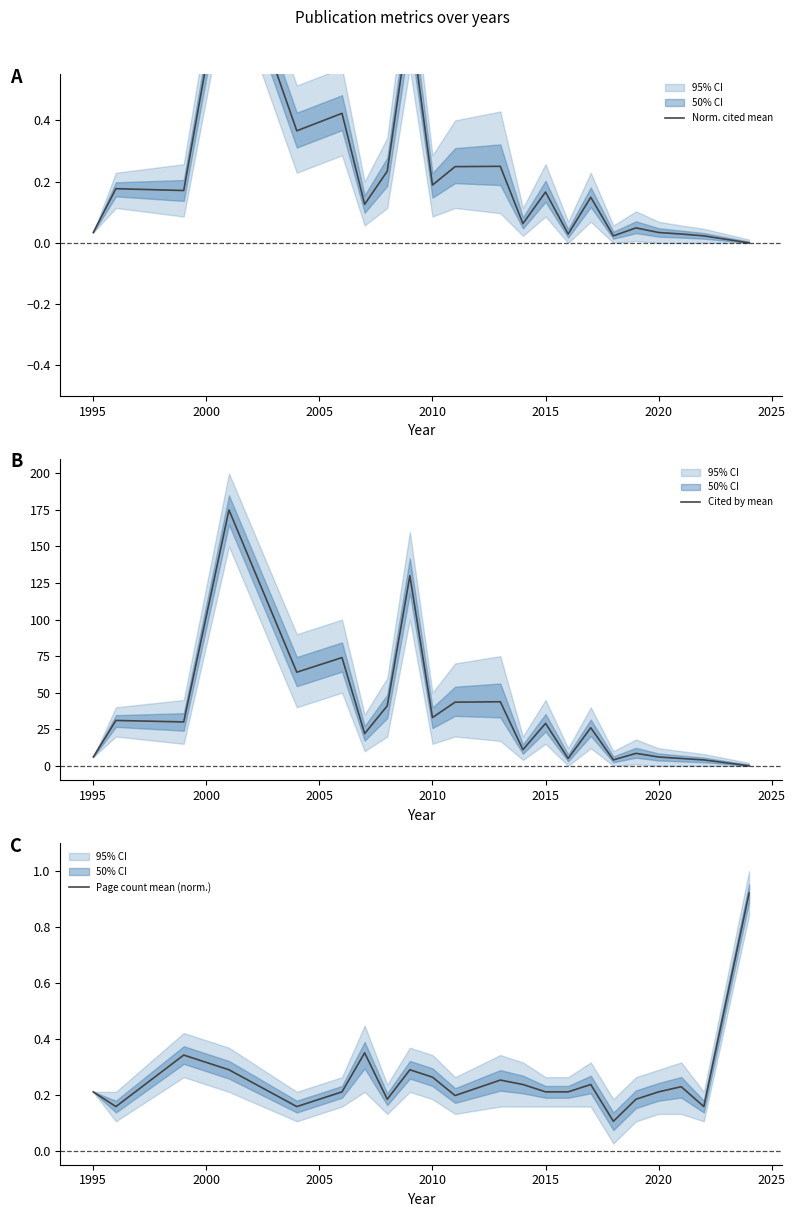

Which series has the largest total across all categories?

Cited by mean